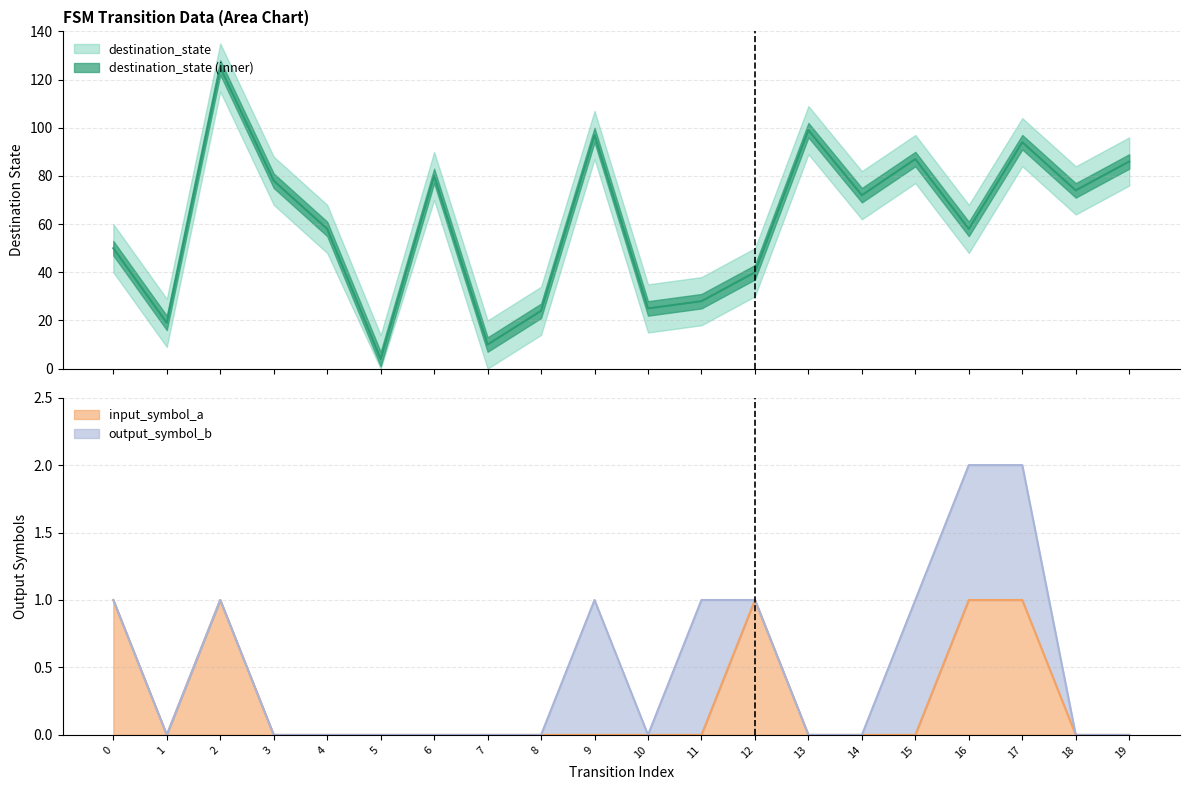

What is the maximum value shown in the chart?

125